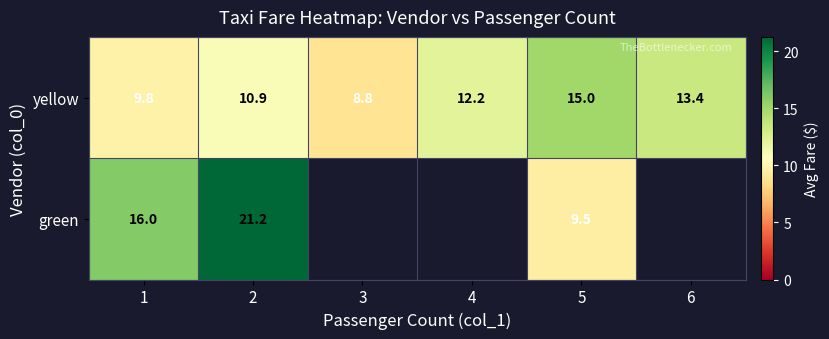

At how many categories does at least one series exceed 10?

5